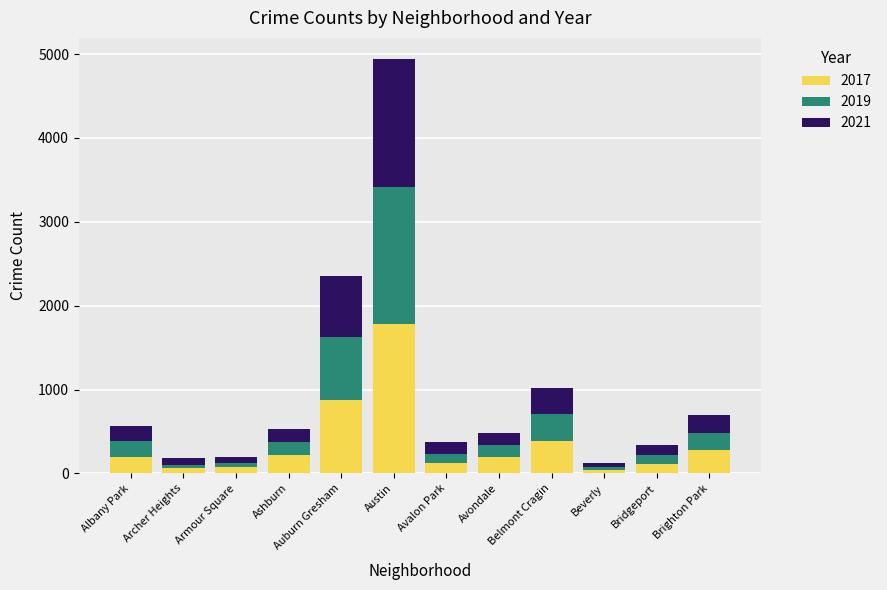

What is the average value of the 2017 series?

364